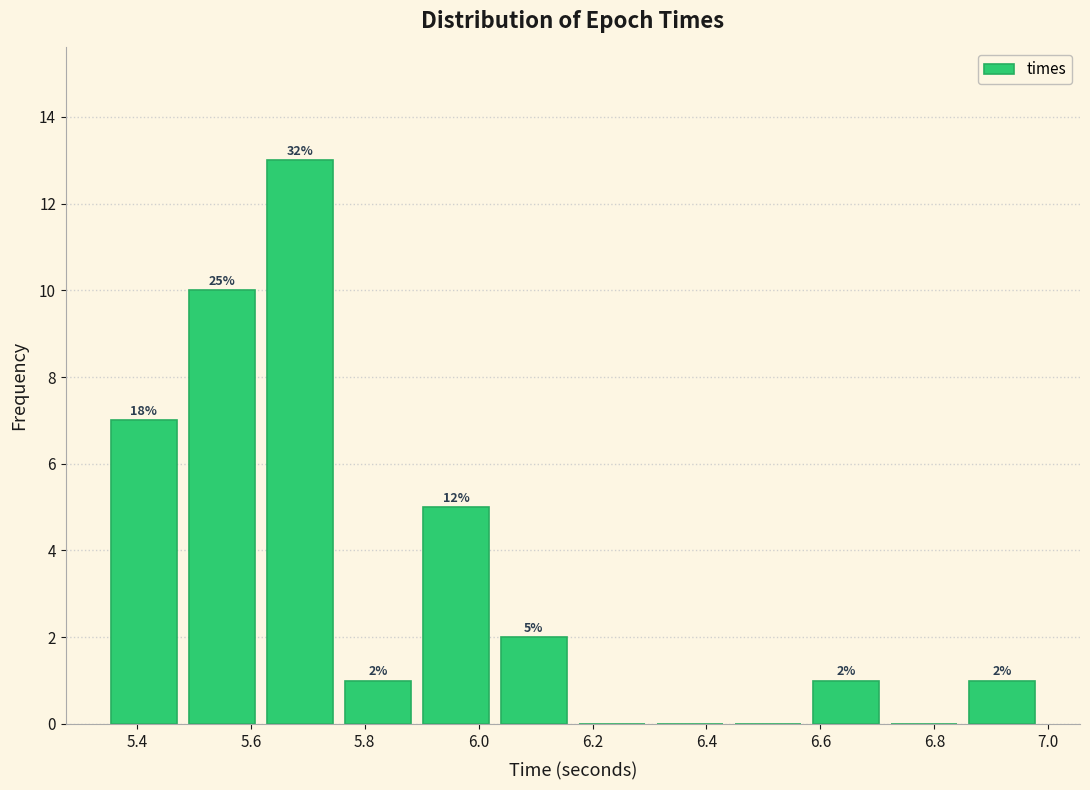

Which range on the x-axis has the tallest bar?

5.62 to 5.76